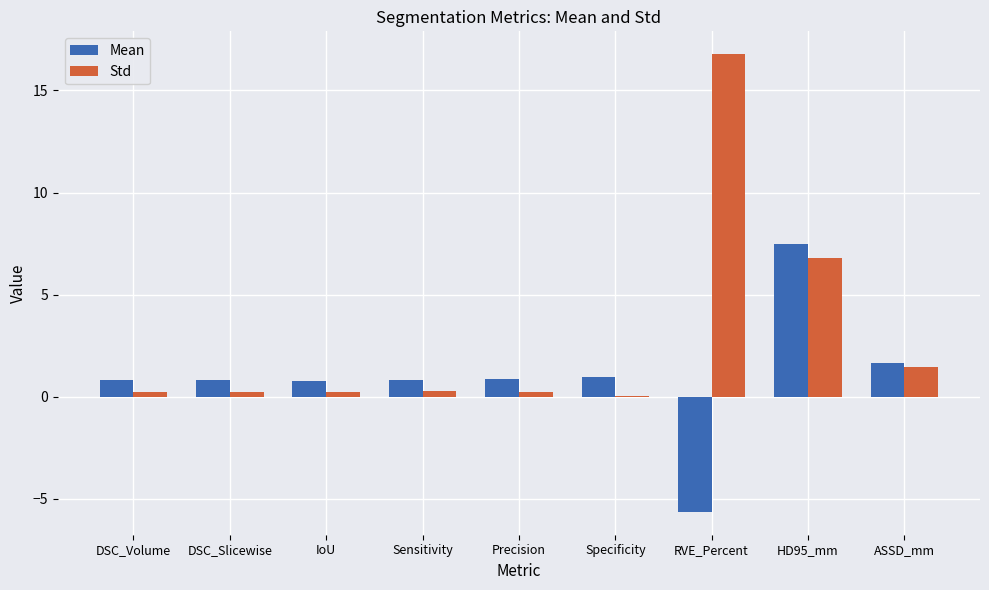

At which category is the sum across all series the highest?

HD95_mm